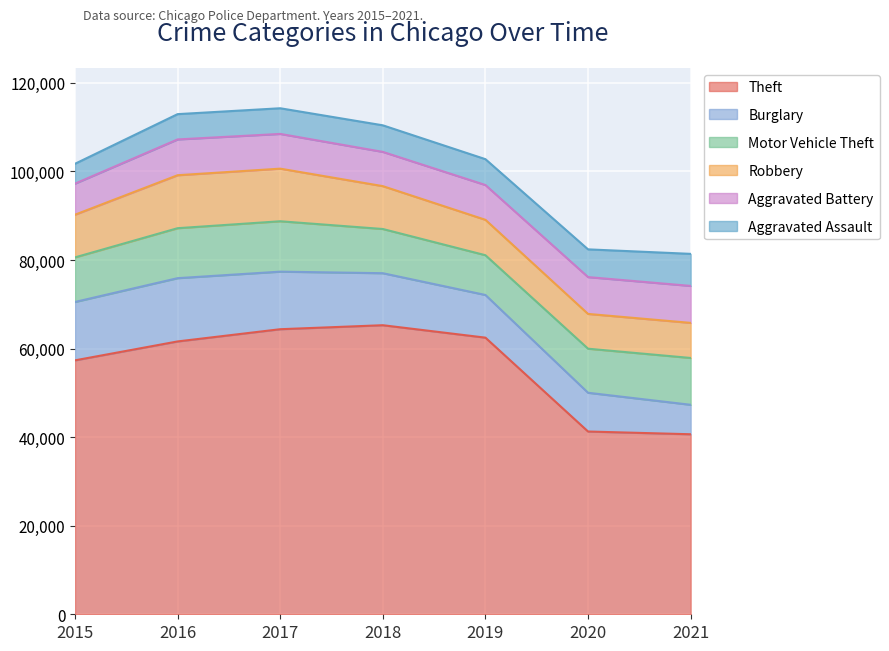

At how many categories does at least one series exceed 62456?

3